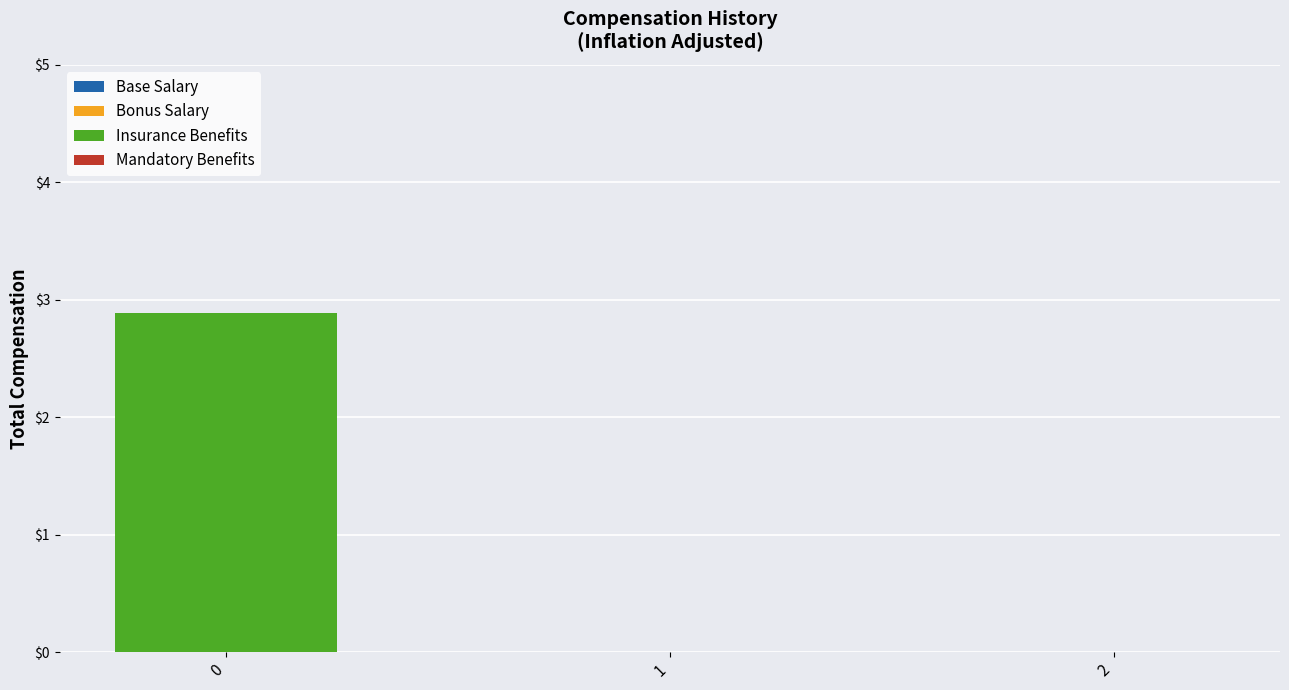

The chart shows a value of 0.0 at 1. True or false?

True